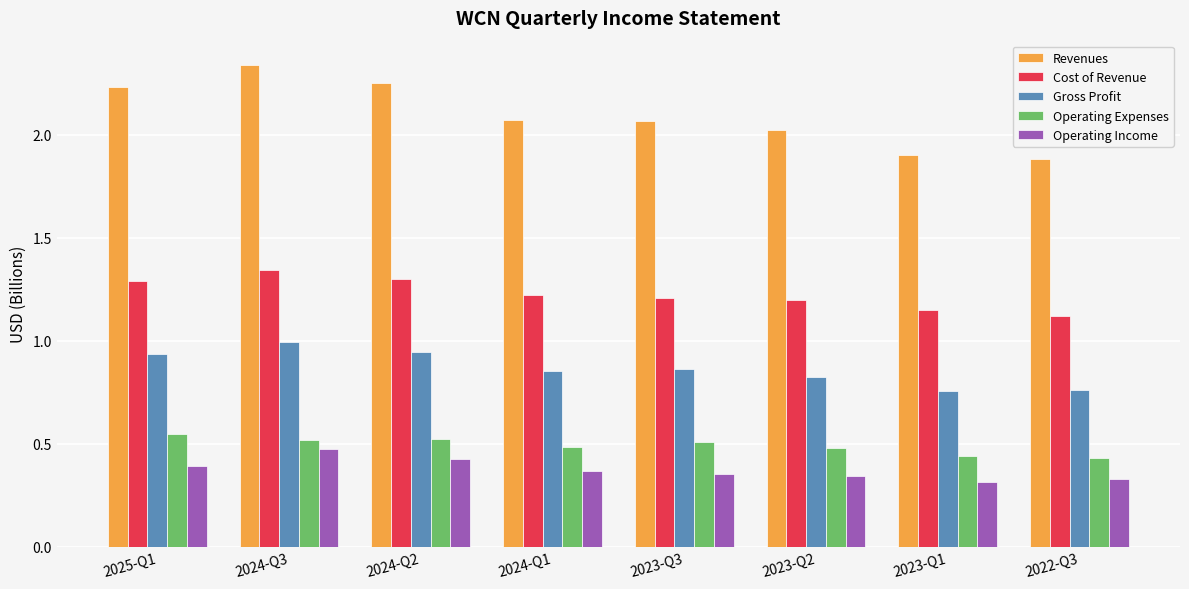

Which label corresponds to the largest value in the chart?

2024-Q3